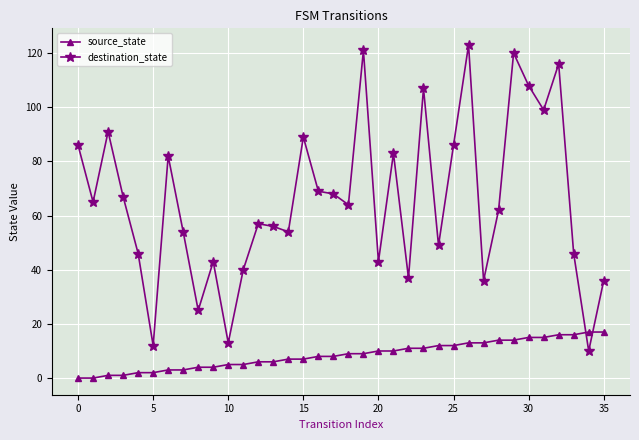

How many lines are shown in the chart?

2